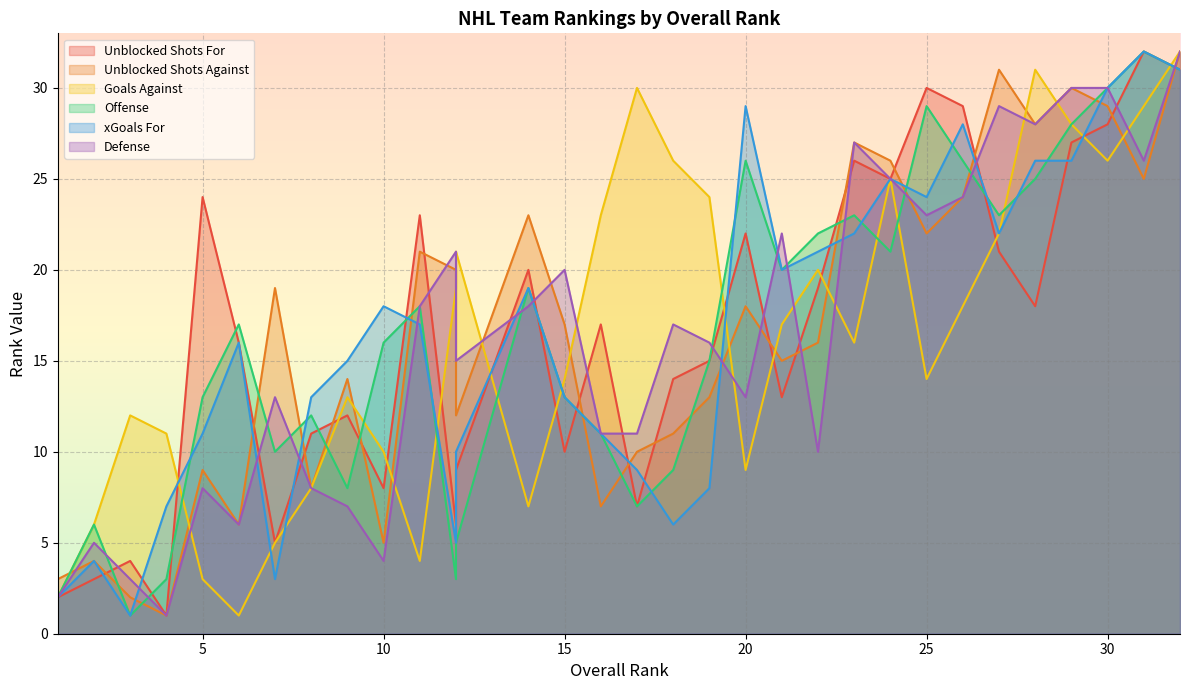

True or false: Offense has a value of 3 at 17.

False